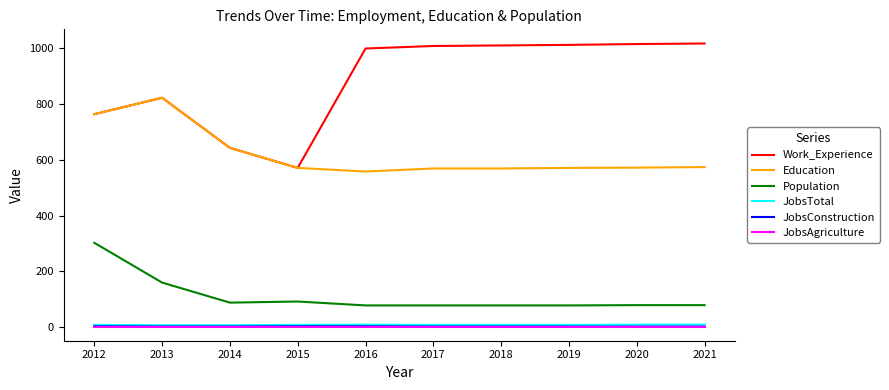

What is the difference between the Population values at 2021 and 2016?

1